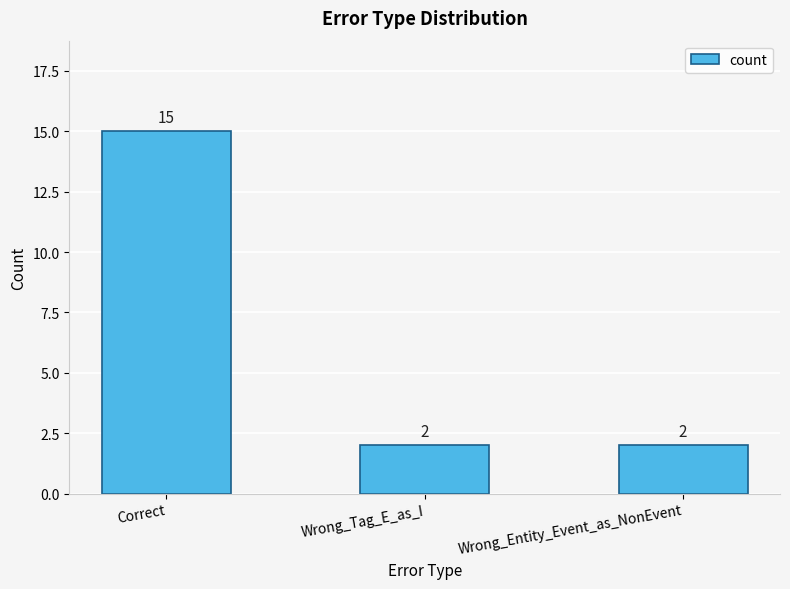

What is the label of the 2nd bar from the right?

Wrong_Tag_E_as_I